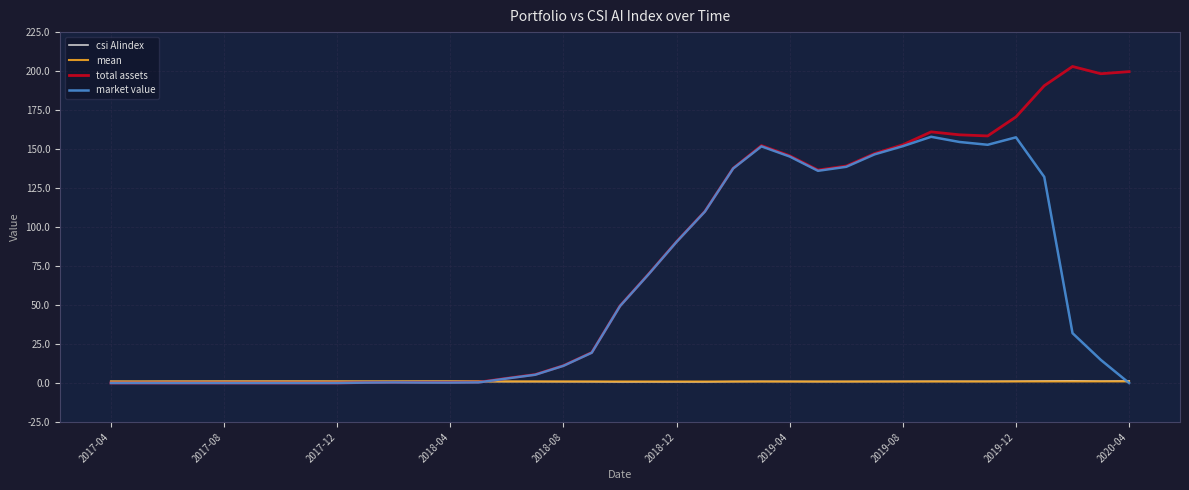

What is the maximum value for total assets?

203.0